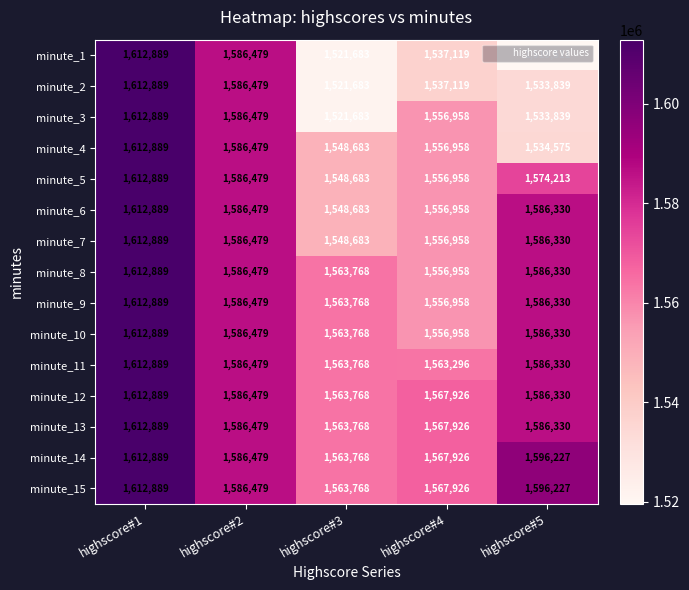

At which label is minute_1 closest to 1566200?

highscore#2